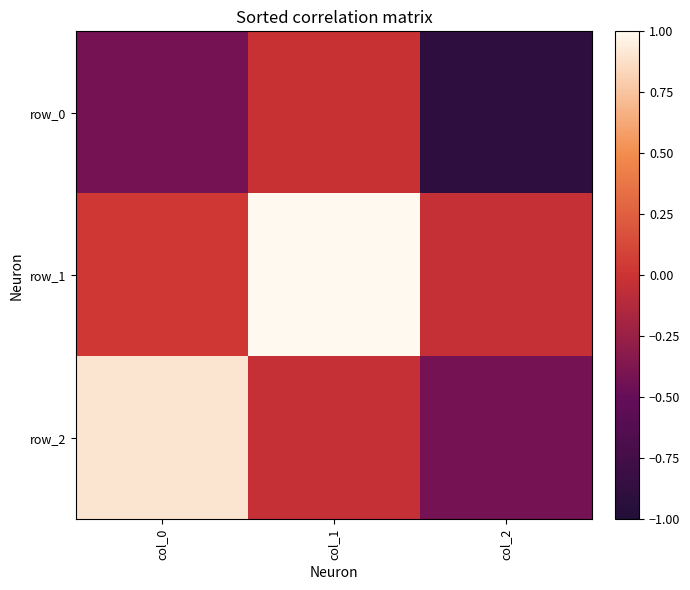

The row_2 series shows 0.9 at col_0. True or false?

True